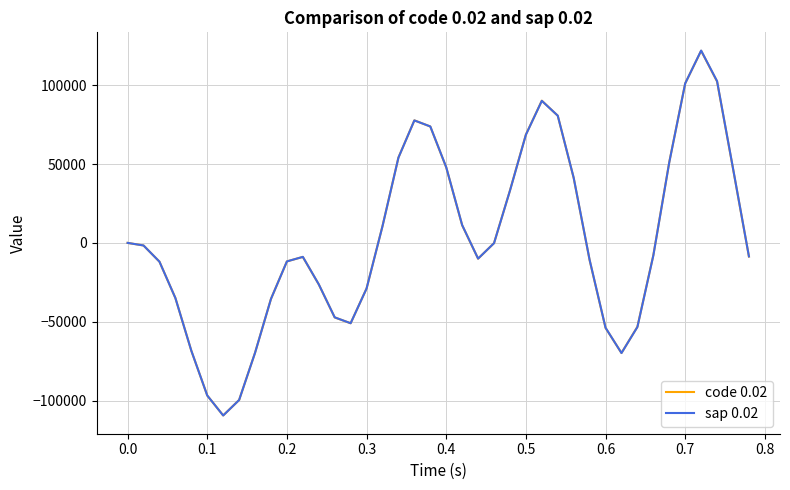

What is the highest value of the sap 0.02 series?

121993.1